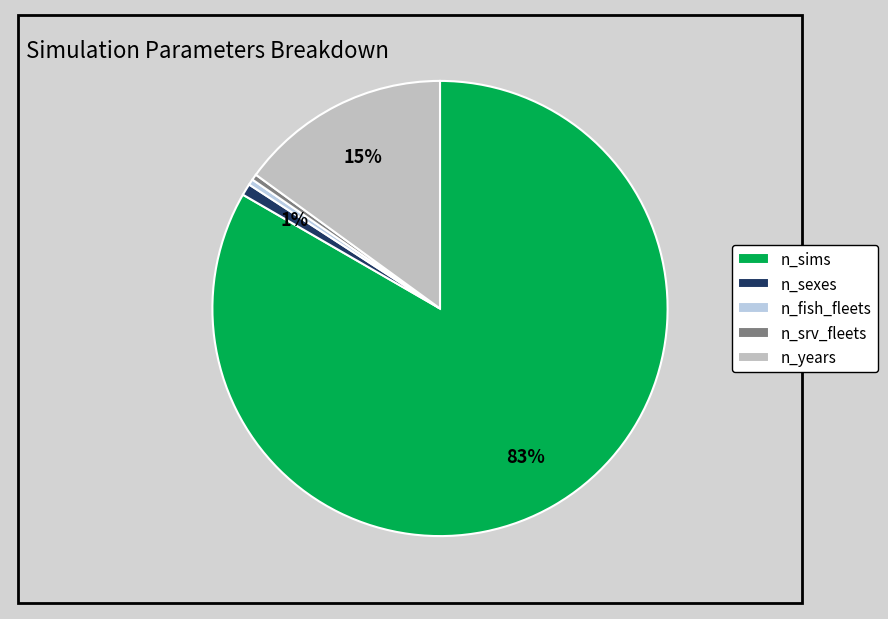

How many slices are in this pie chart?

5